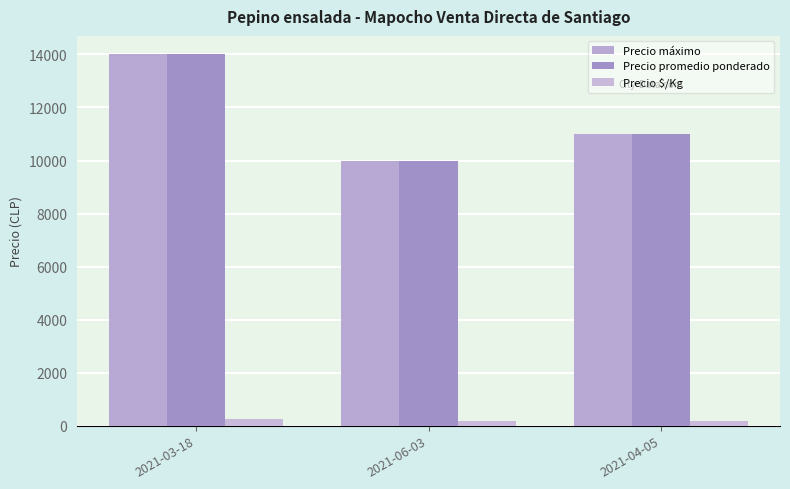

Reading left to right, list all the values displayed in this chart.

Precio máximo: 2021-03-18=14000	2021-06-03=10000	2021-04-05=11000
Precio promedio ponderado: 2021-03-18=14000	2021-06-03=10000	2021-04-05=11000
Precio $/Kg: 2021-03-18=233	2021-06-03=167	2021-04-05=183